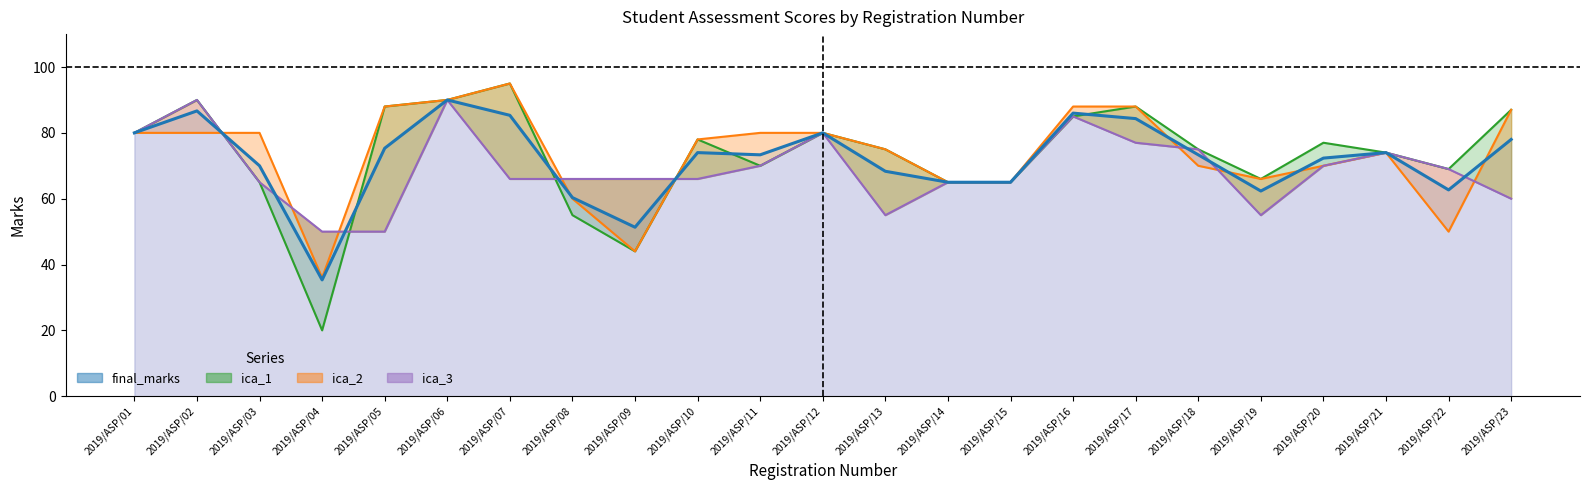

What is the value of the final_marks point at the 13th from the left?

68.3